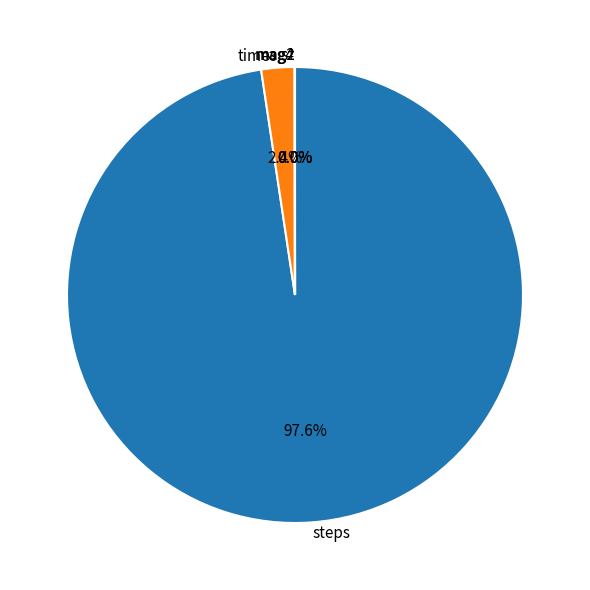

Which category has the biggest portion of the pie?

steps